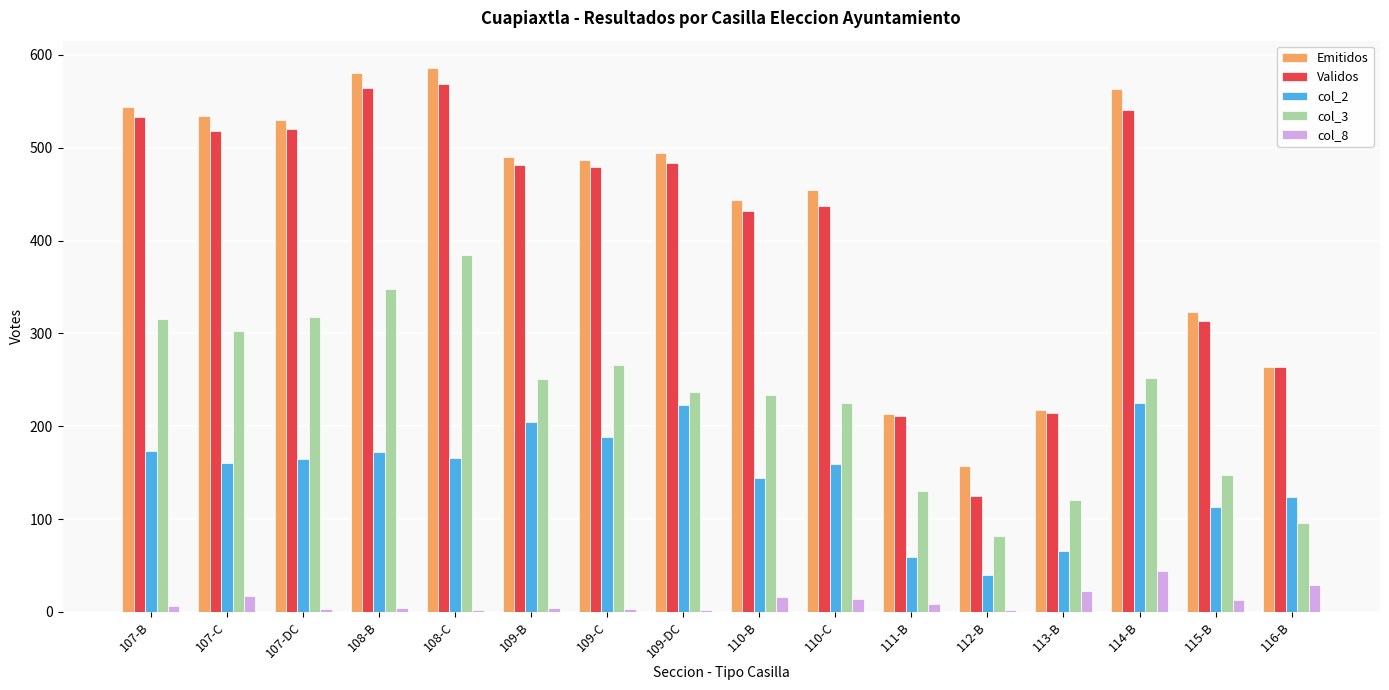

At which label does Validos first exceed 481?

107-B